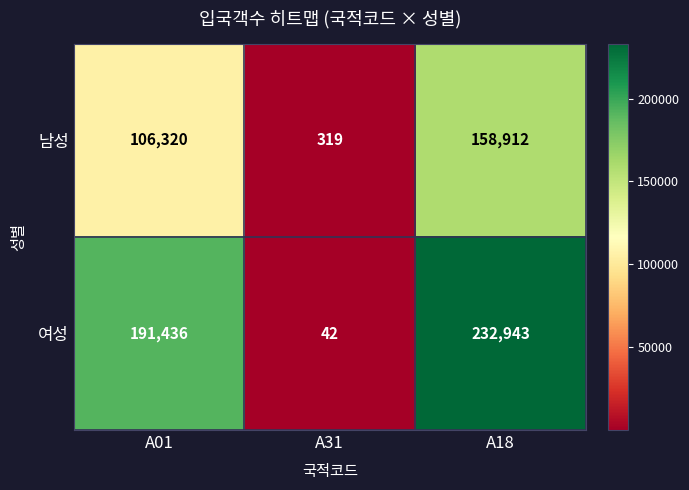

True or false: 남성 has a value of 319 at A31.

True